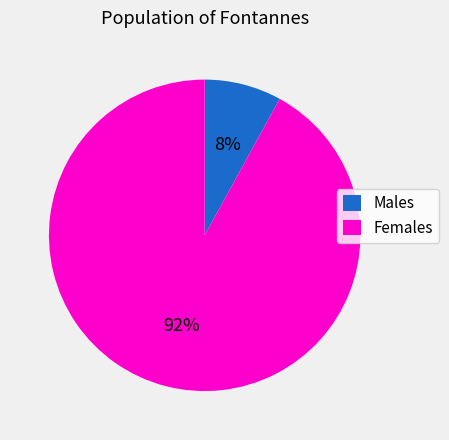

Between Males and Females, which is larger?

Females